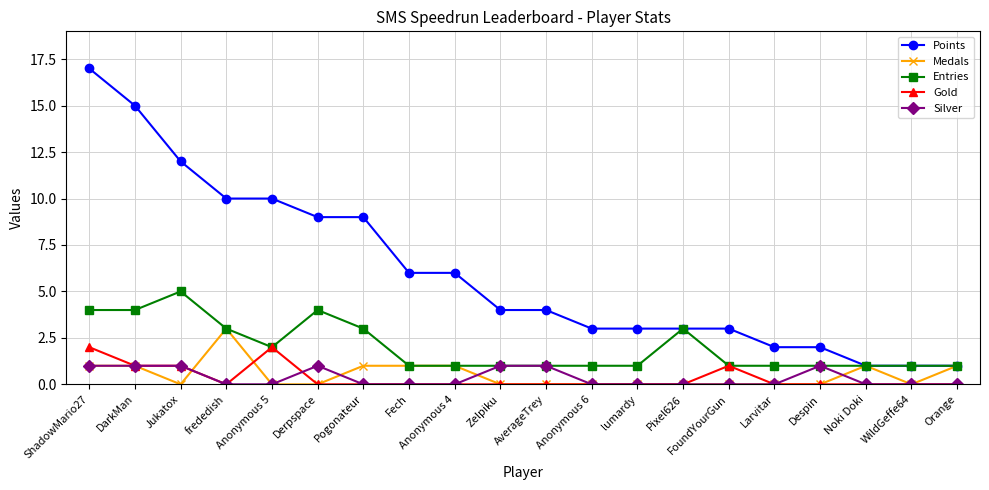

True or false: Silver has more than 1 interior local peaks.

True